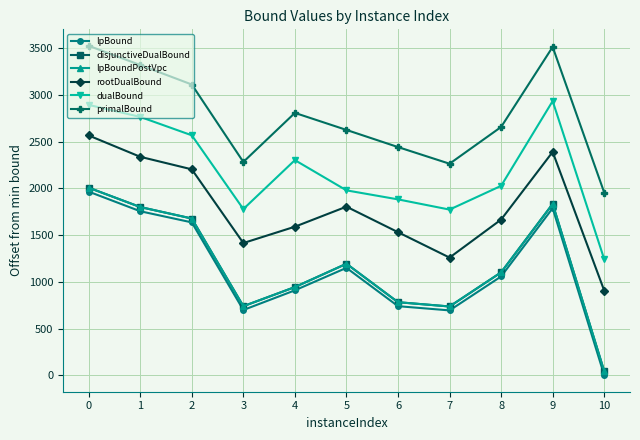

True or false: disjunctiveDualBound and primalBound intersect in this chart.

False